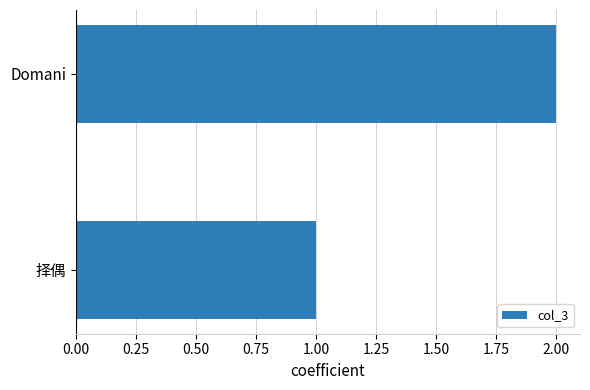

Is it true that the value at Domani is 3?

False